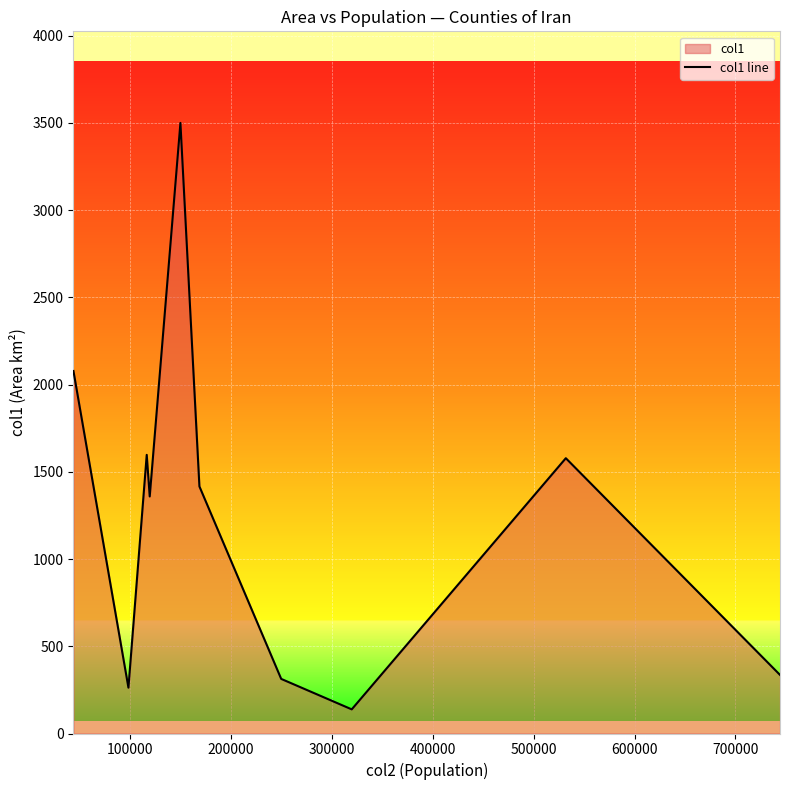

How many points are higher than both their immediate neighbors (excluding endpoints)?

3